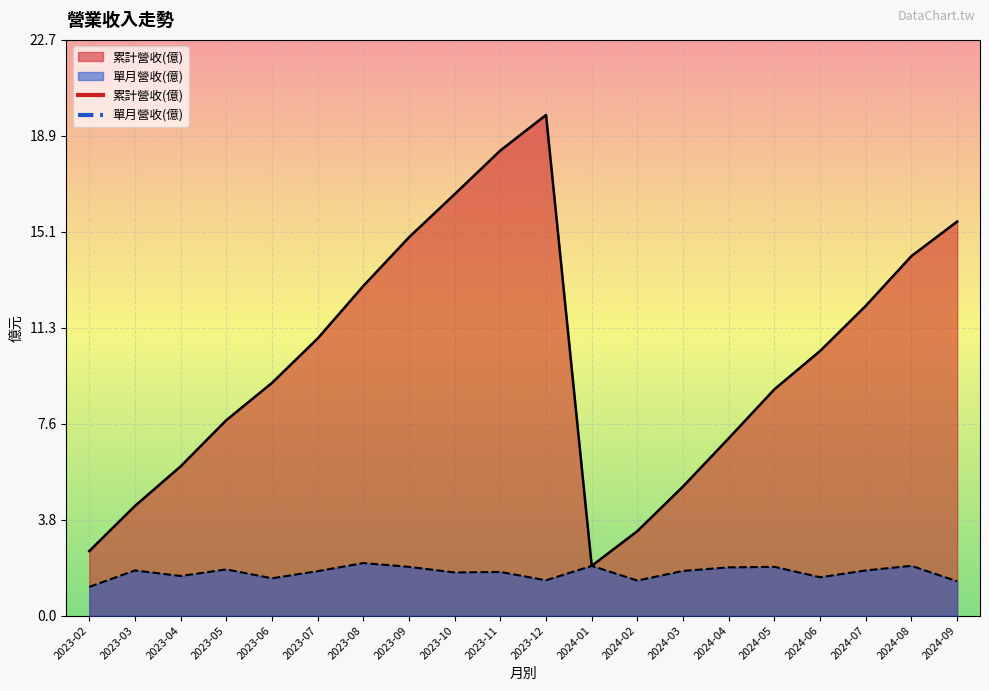

What is the approximate value of 單月營收(億) at 2023-02?

1.1